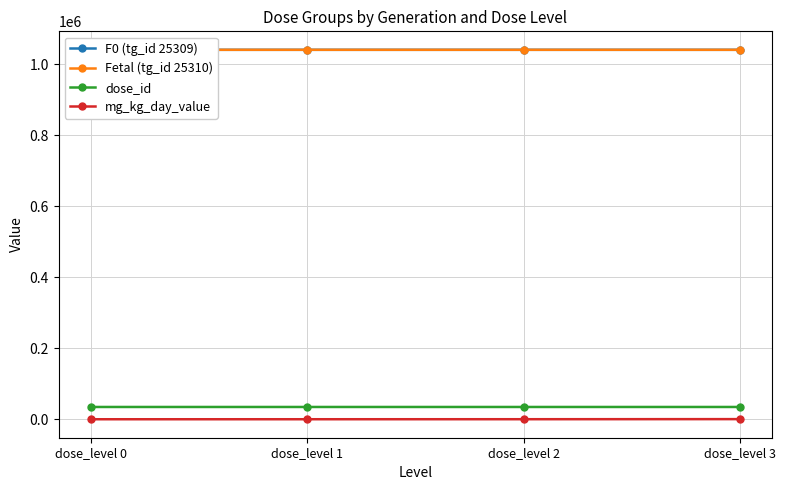

True or false: dose_id and Fetal (tg_id 25310) cross at least once.

False